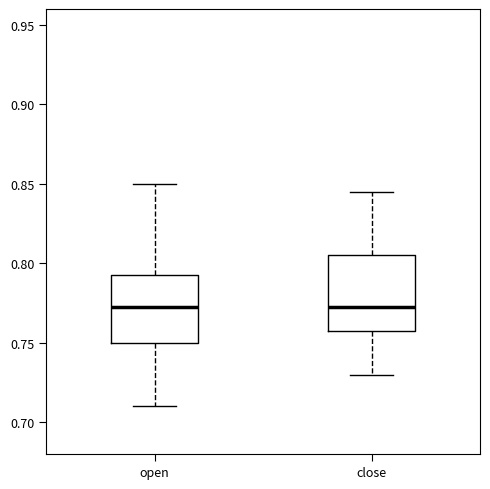

Reading left to right, read every box against the y-axis: the position of its median line, the range the box covers, and the ends of its whiskers. The values are not printed on the chart, so give them approximately, as read against the axis.

open: median 0.775, box 0.750 to 0.795, whiskers 0.710 to 0.850
close: median 0.775, box 0.760 to 0.805, whiskers 0.730 to 0.845